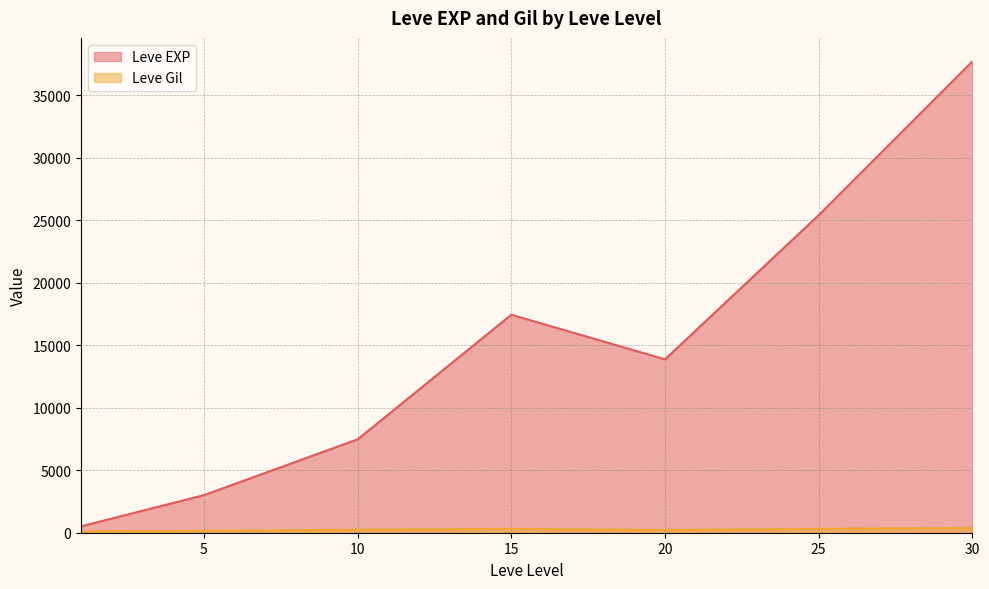

What is the minimum value shown in the chart?

113.0